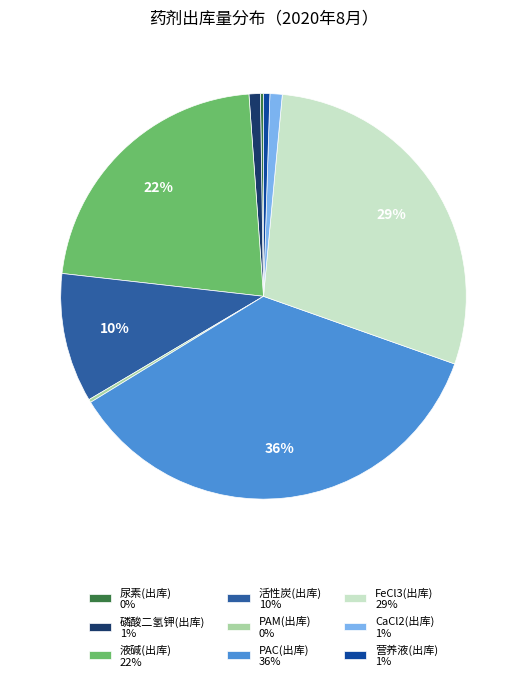

Does CaCl2(出库) account for over 50% of the chart?

No